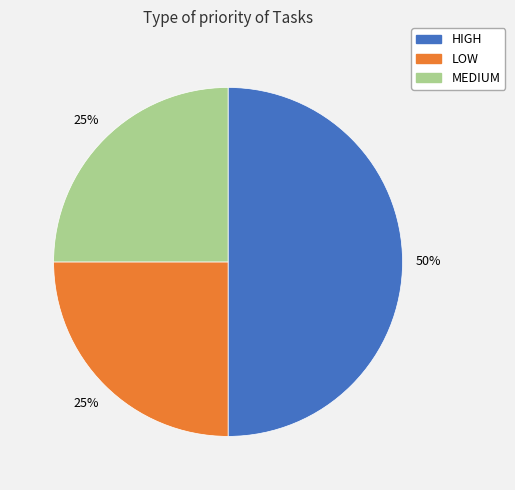

How many slices are in this pie chart?

3